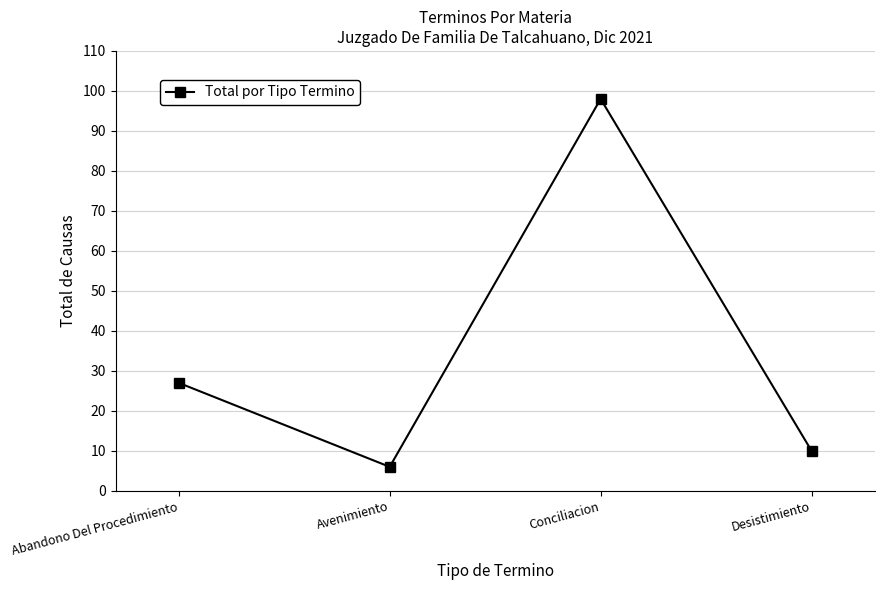

What is the maximum value shown in the chart?

98